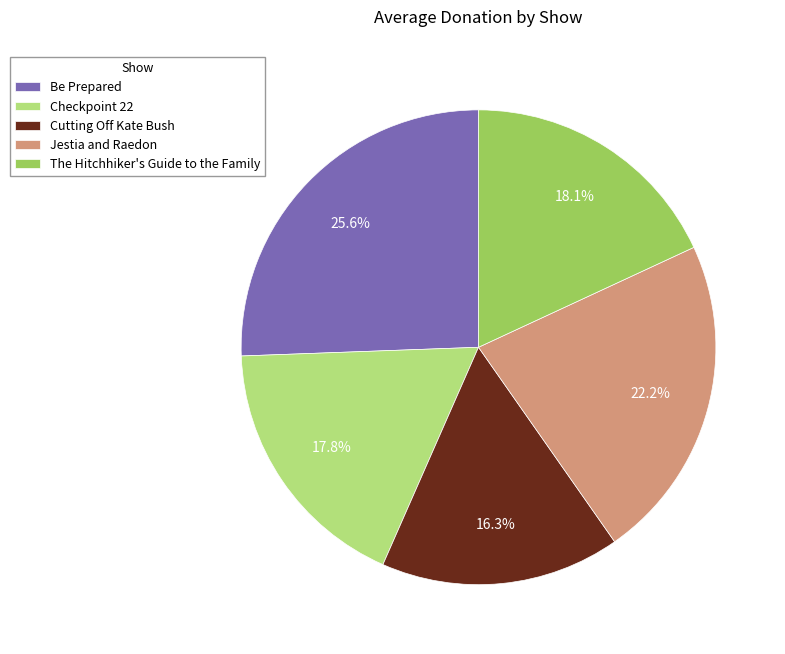

Which slice is the smallest?

Cutting Off Kate Bush